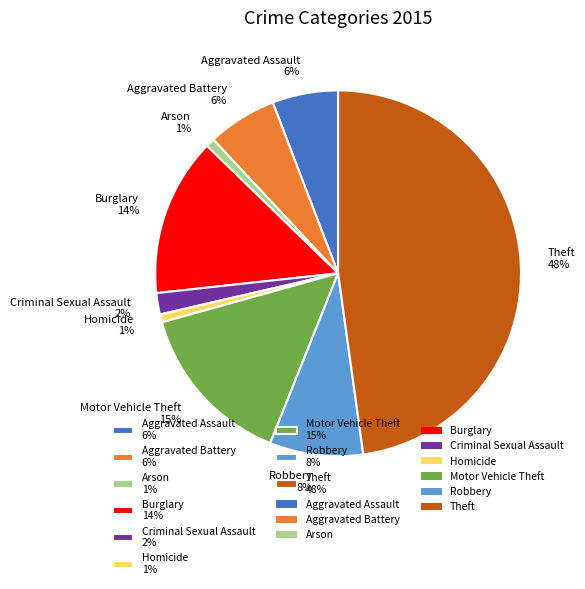

The Motor Vehicle Theft slice represents 15% of the pie. True or false?

True